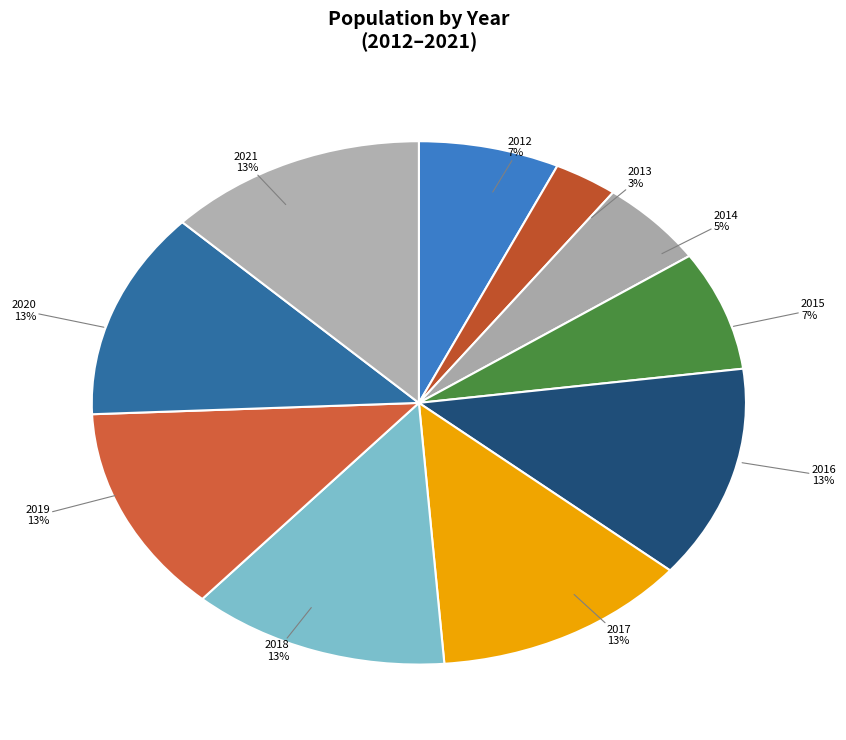

Approximately how many times larger is the value at 2019 compared to 2013?

4.0